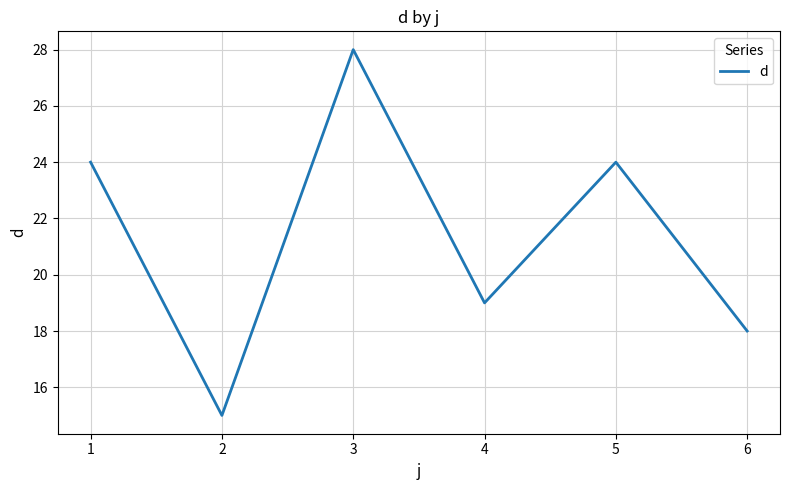

What is the change in value from 3 to 5?

-4